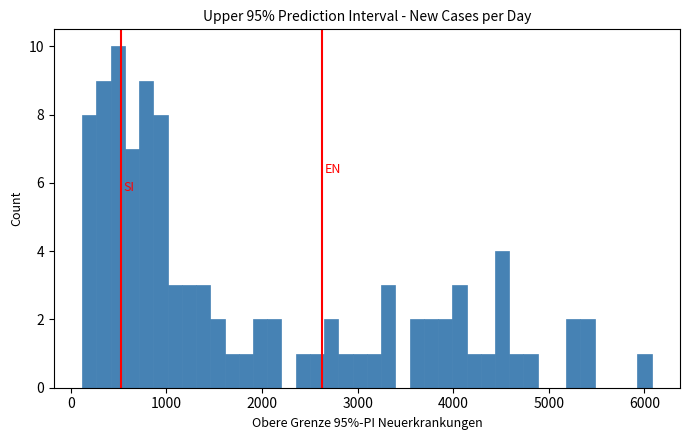

Read against the x-axis, roughly where is the centre of the tallest bar?

500